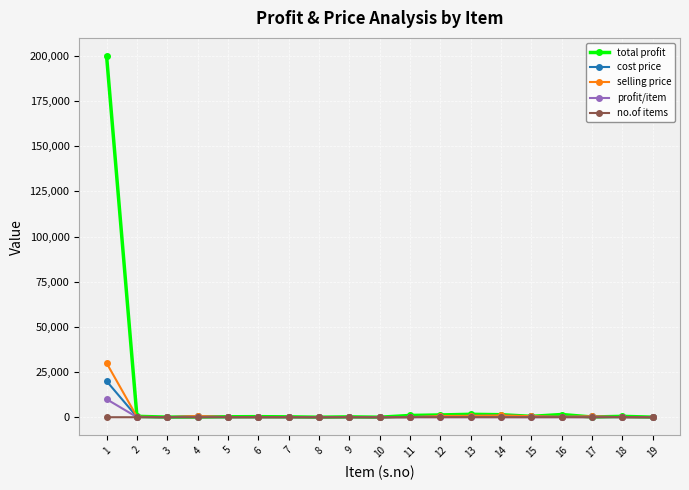

What is the lowest value of the cost price series?

5.0